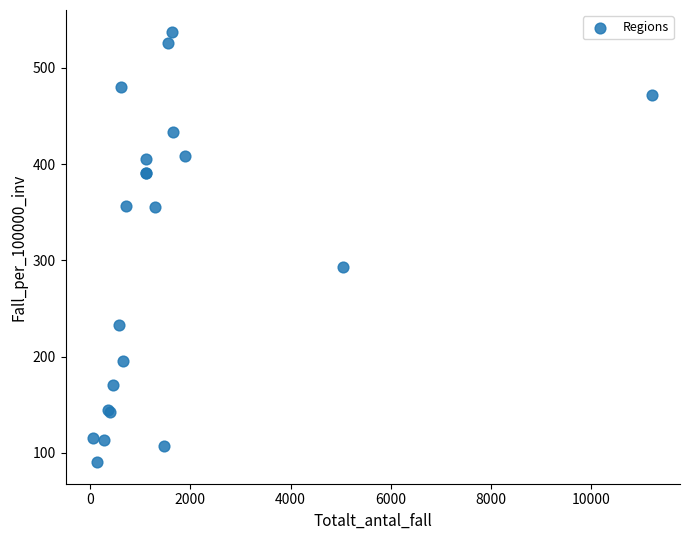

What Y value in the scatter plot is closest to 313?

292.6